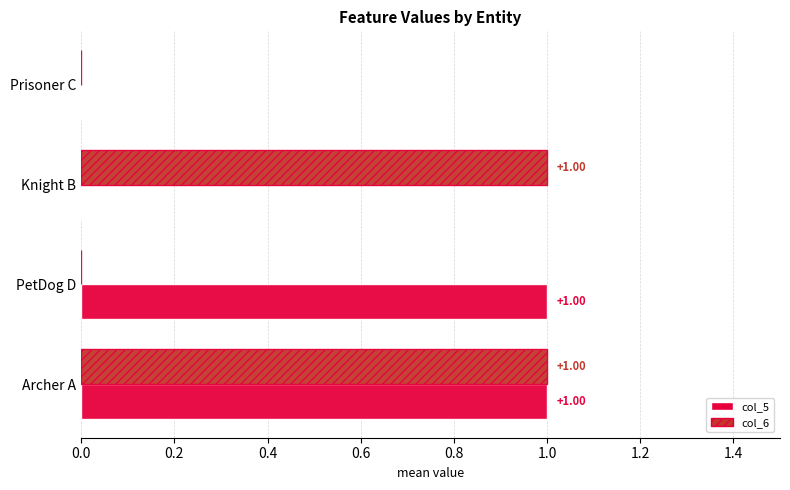

At which category is the sum across all series the highest?

Archer A